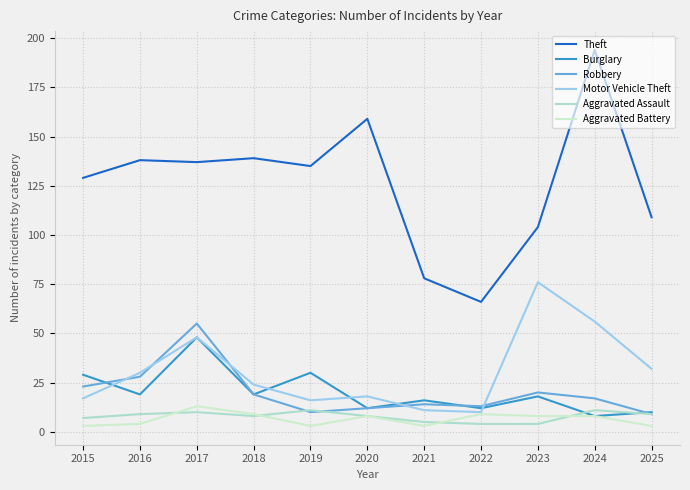

Is this an area chart (filled region under the line)?

No